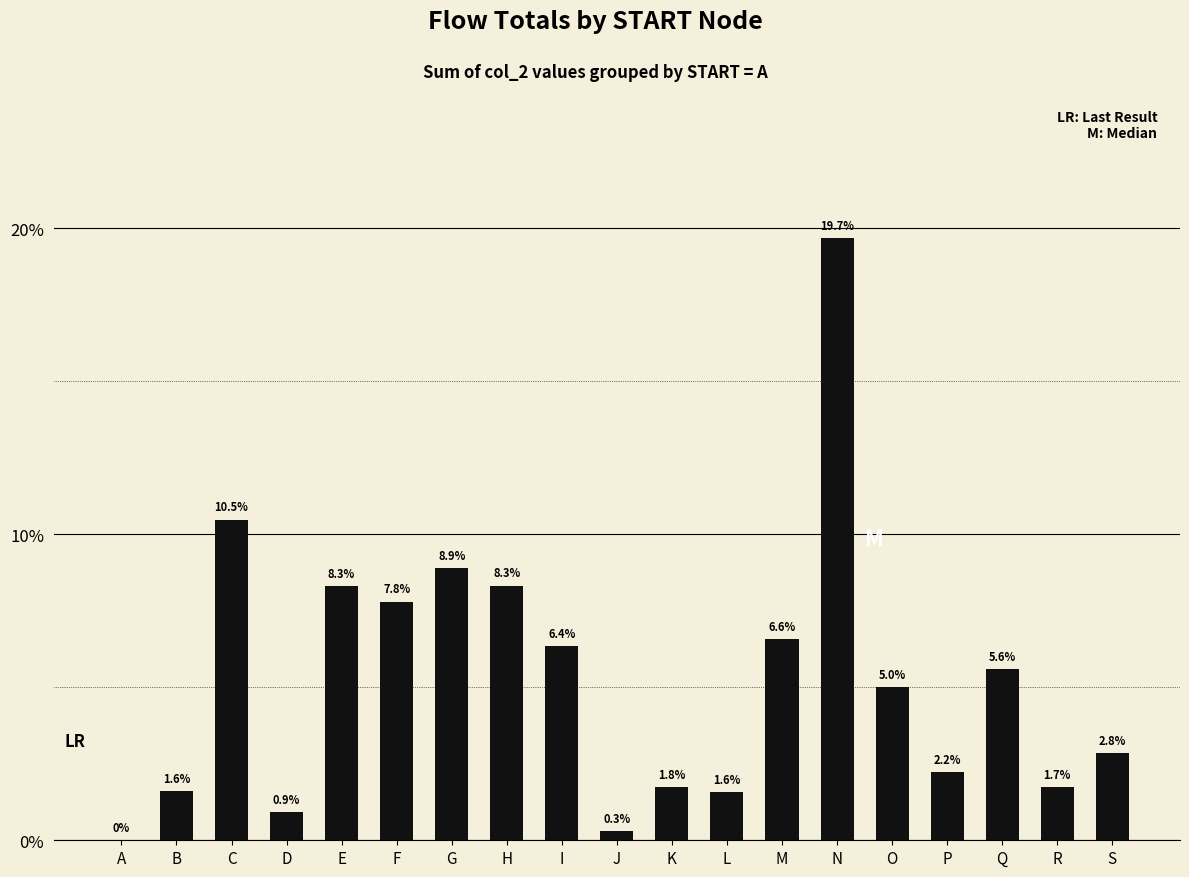

Reading left to right, extract all data points from this chart.

0.0	0.0	0.1	0.0	0.1	0.1	0.1	0.1	0.1	0.0	0.0	0.0	0.1	0.2	0.0	0.0	0.1	0.0	0.0